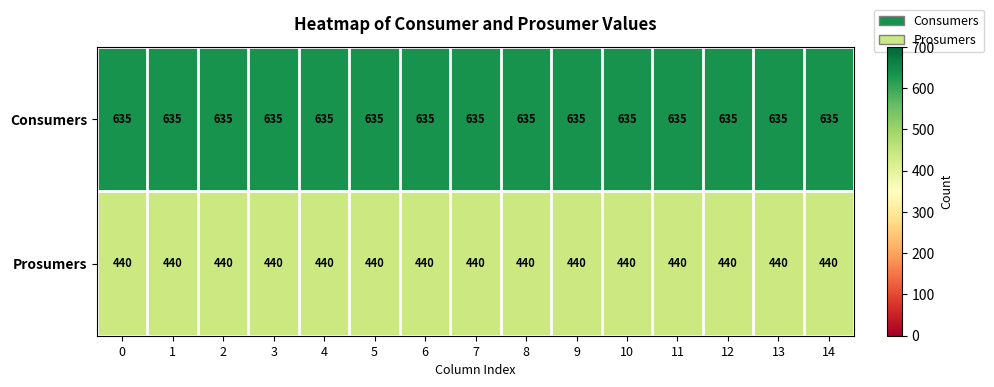

At how many categories does at least one series exceed 554?

15